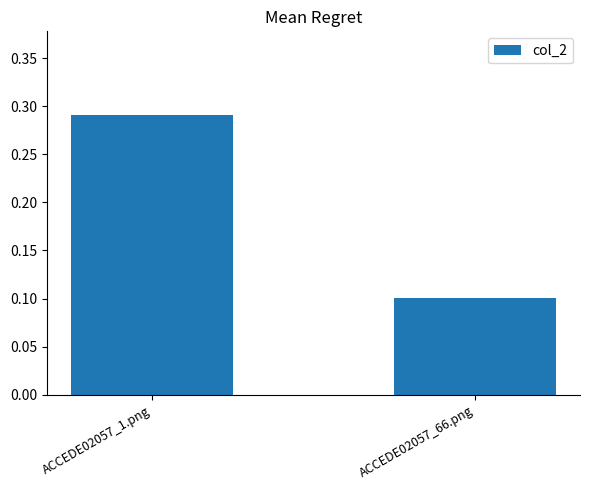

What is the label of the 2nd bar from the left?

ACCEDE02057_66.png